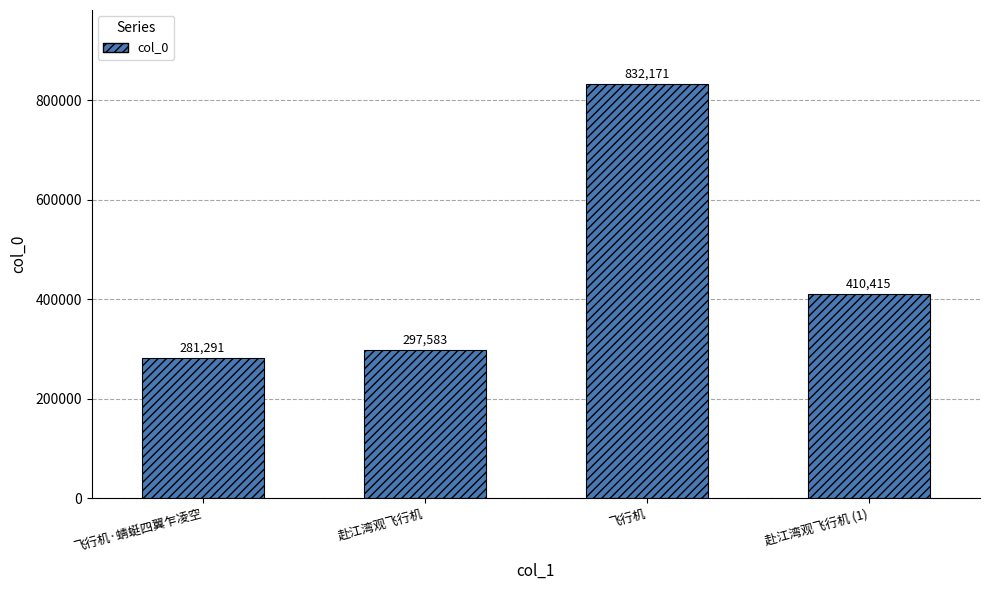

Which category has the lowest value across all series?

飞行机·蜻蜓四翼乍凌空